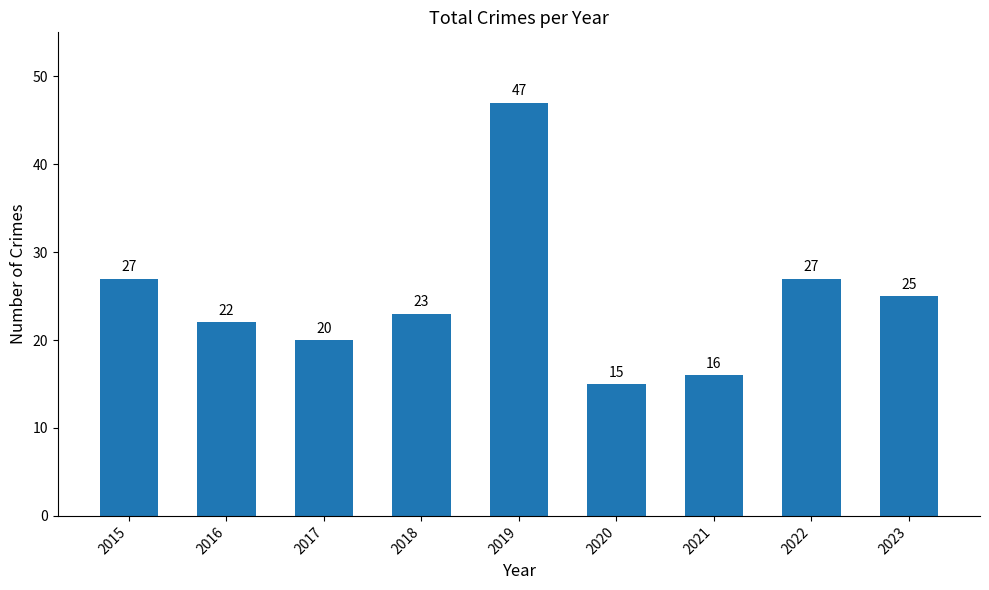

The chart shows a value of 32 at 2018. True or false?

False